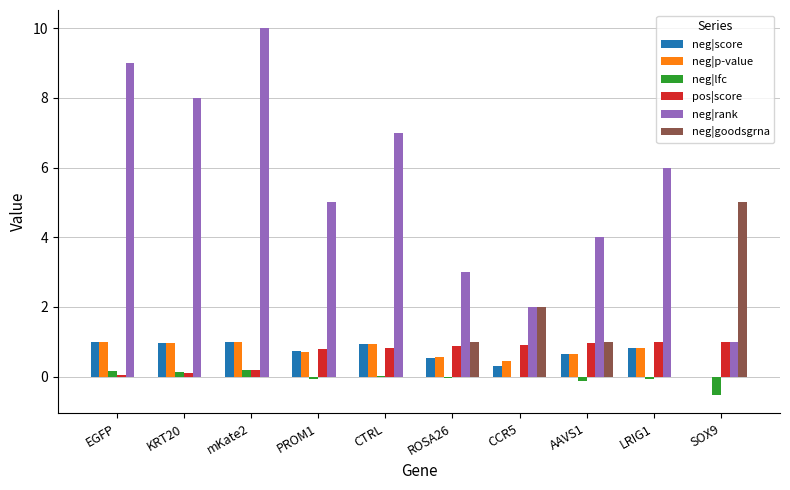

At which label does neg|rank reach its peak?

mKate2